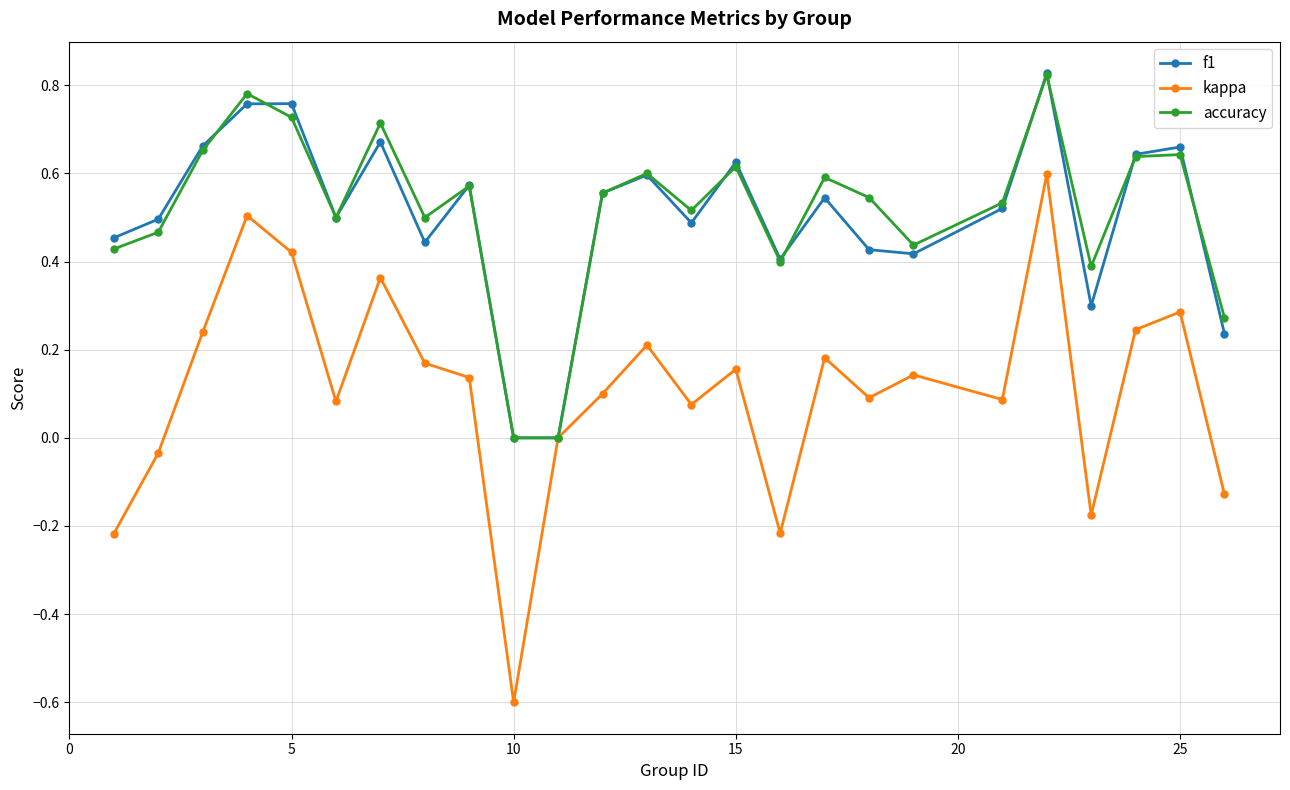

In f1, how many points are higher than both neighbors (excluding endpoints)?

8